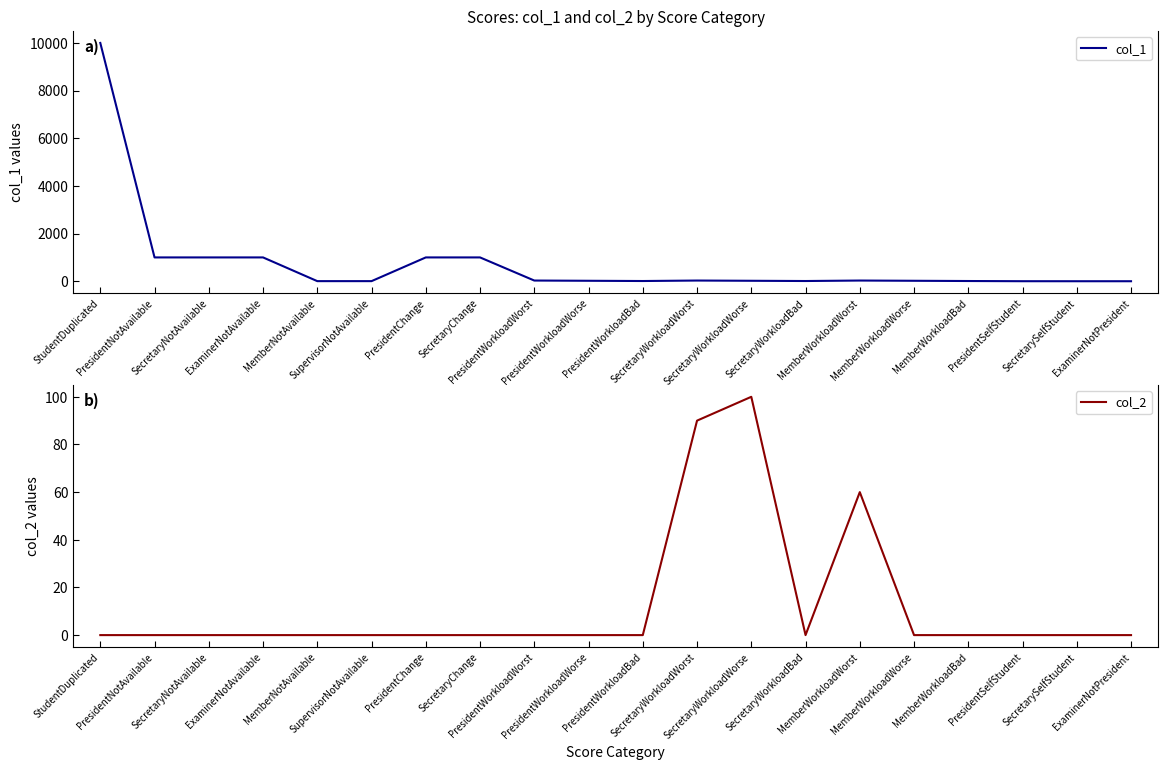

What is the sum of the col_2 values at MemberWorkloadWorst and SecretaryWorkloadWorse?

160